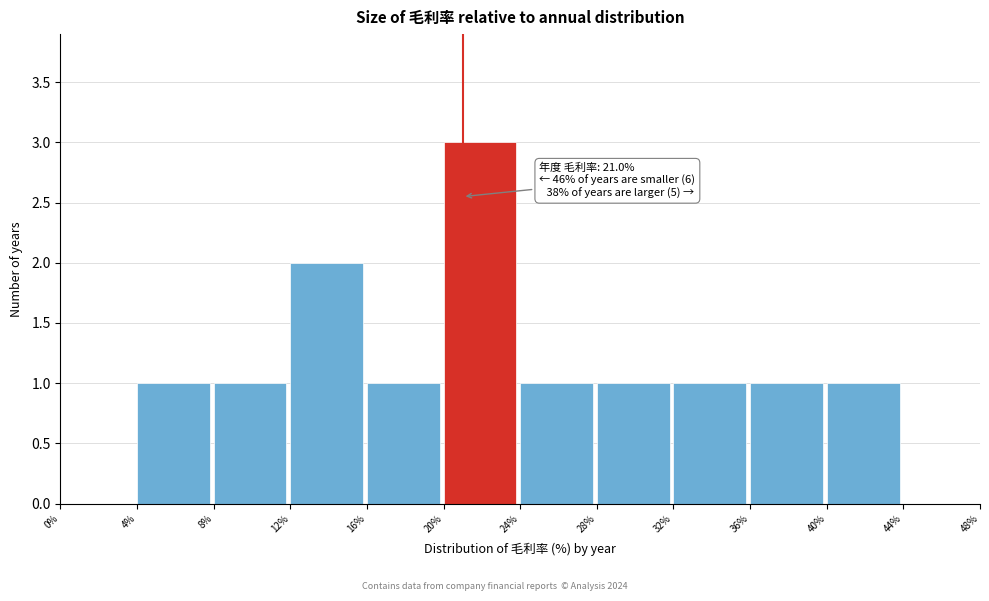

Over which range of the x-axis is the bar tallest?

20% to 24%